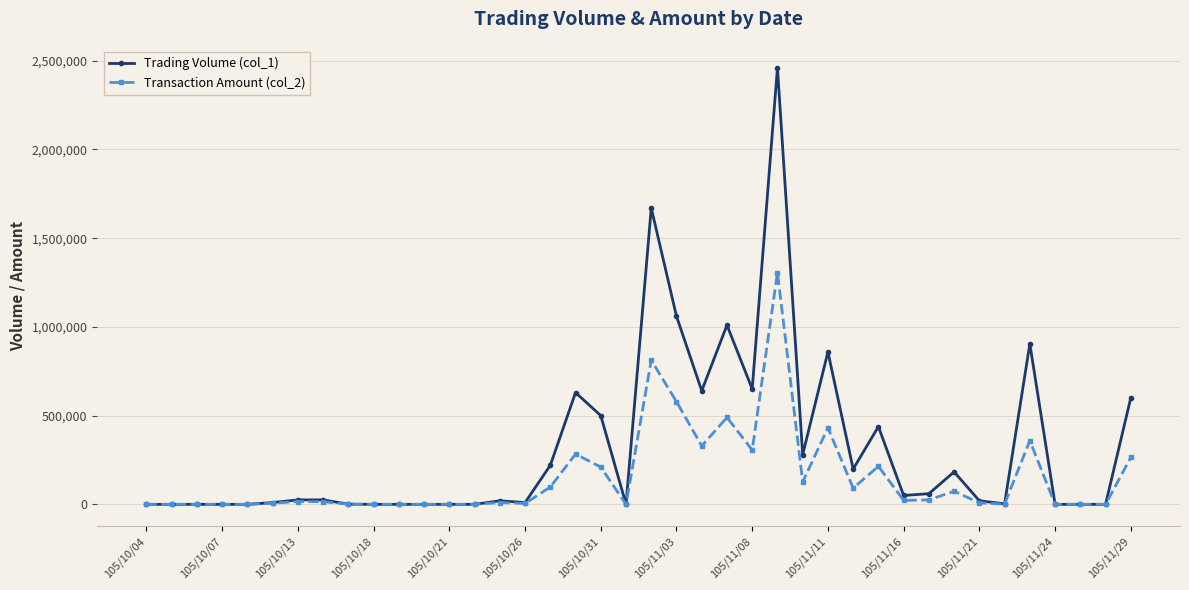

True or false: Transaction Amount (col_2) has more than 1 points higher than both neighbors.

True